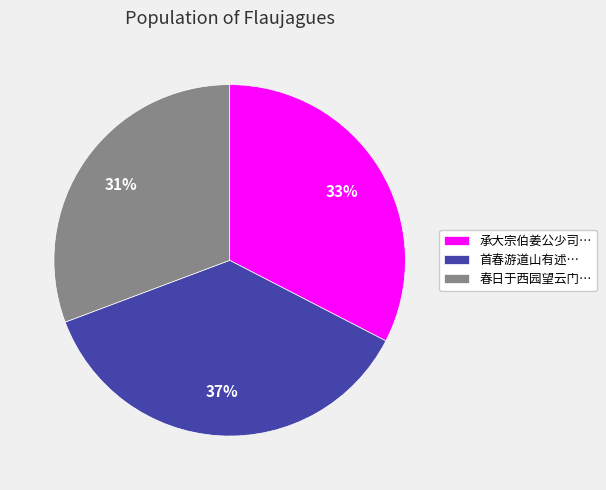

To the nearest percent, what percentage of the pie is 春日于西园望云门…?

31%